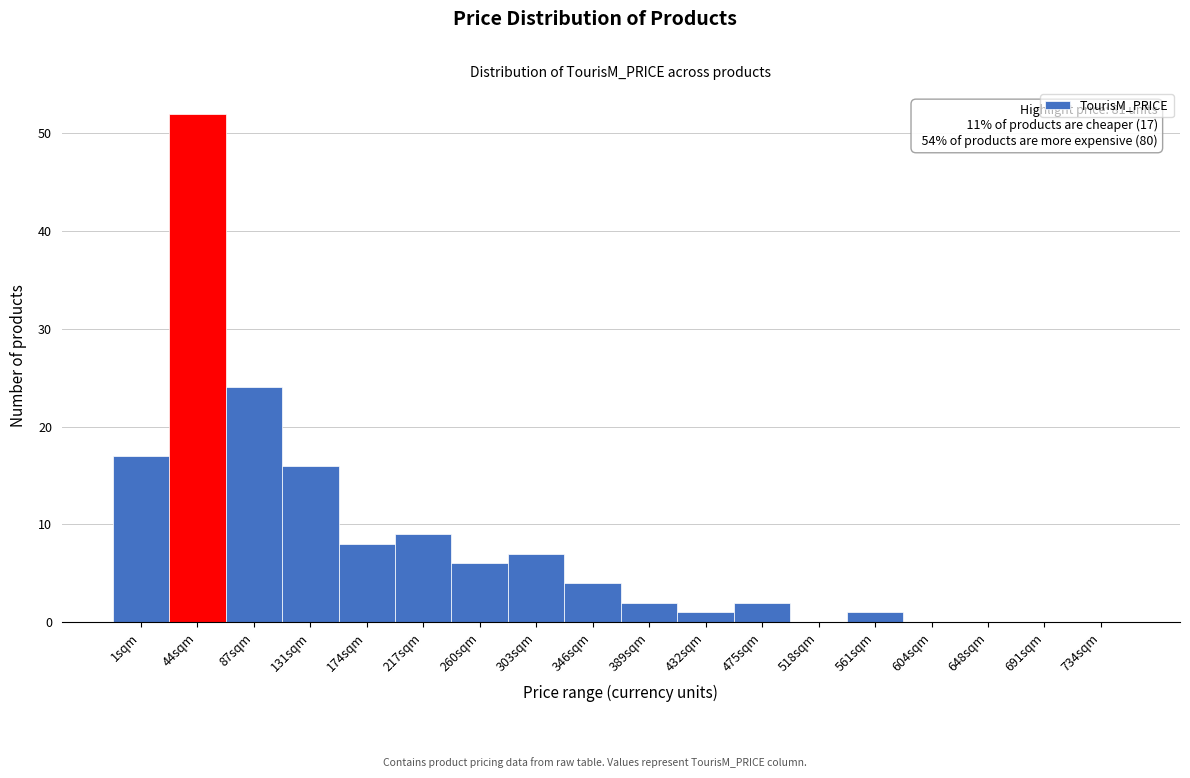

Reading left to right, what are all the values shown in this chart?

1sqm=17	44sqm=52	87sqm=24	131sqm=16	174sqm=8	217sqm=9	260sqm=6	303sqm=7	346sqm=4	389sqm=2	432sqm=1	475sqm=2	518sqm=0	561sqm=1	604sqm=0	648sqm=0	691sqm=0	734sqm=0